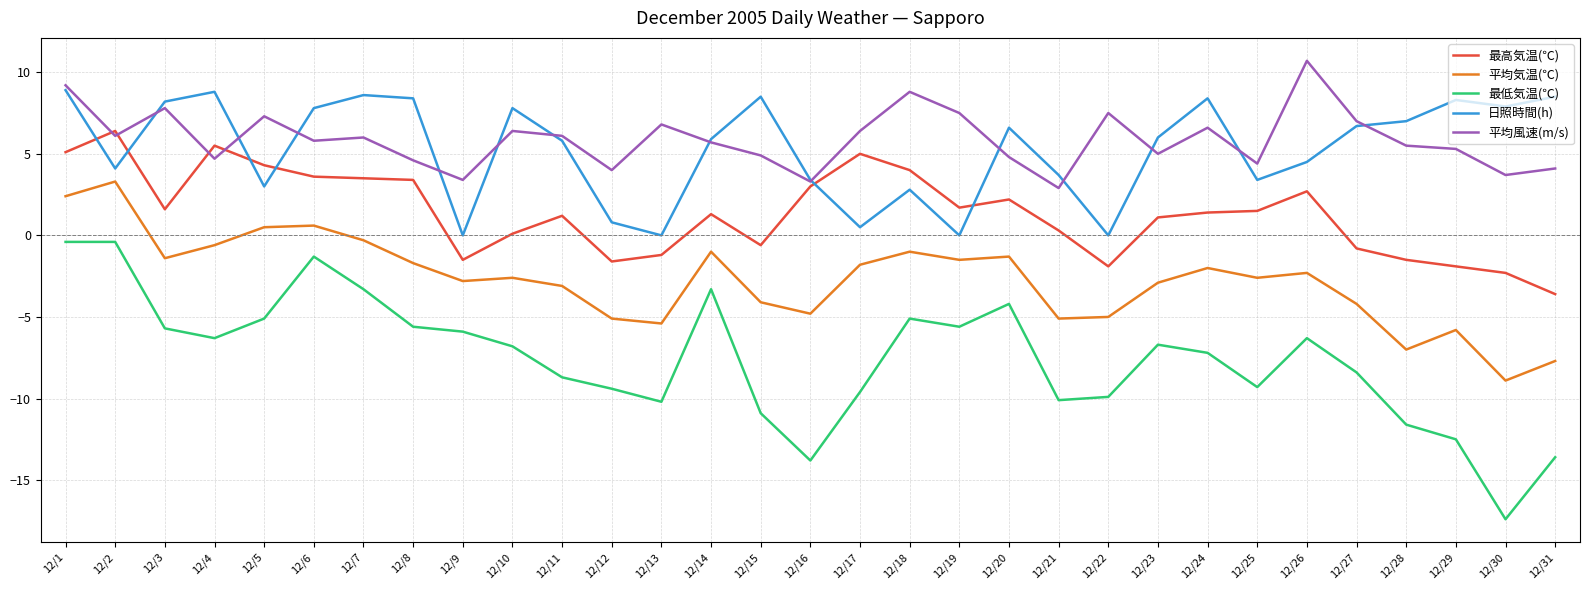

True or false: 日照時間(h) and 最低気温(℃) cross at least once.

False